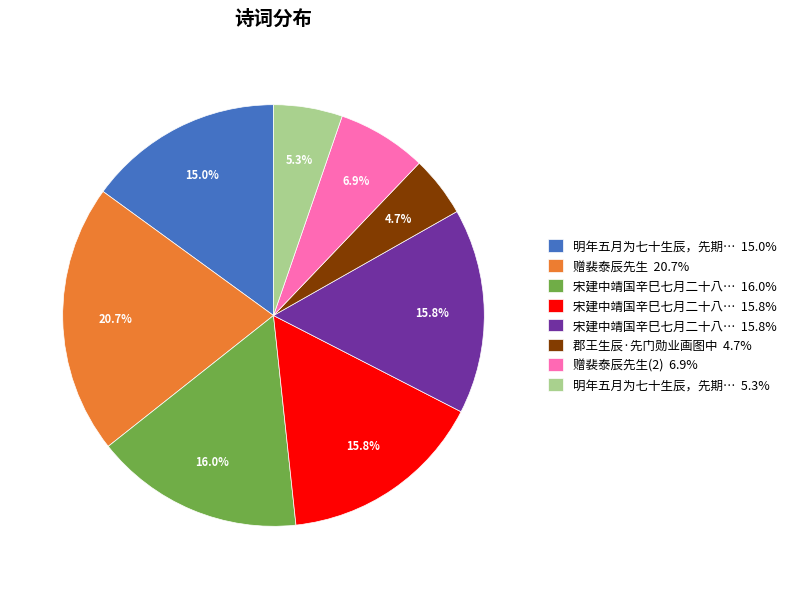

Is there a majority slice in this chart?

No